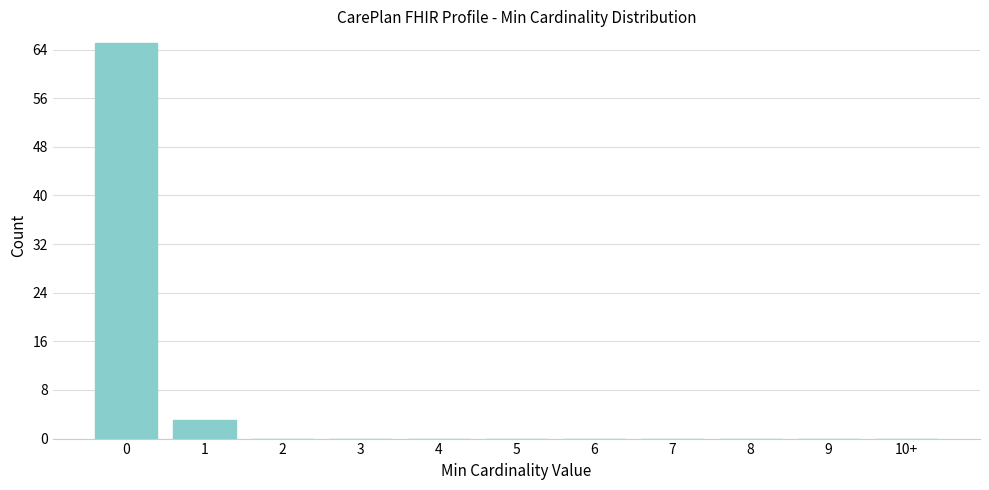

Reading right to left, transcribe all the data shown in this chart.

10+=0	9=0	8=0	7=0	6=0	5=0	4=0	3=0	2=0	1=3	0=65